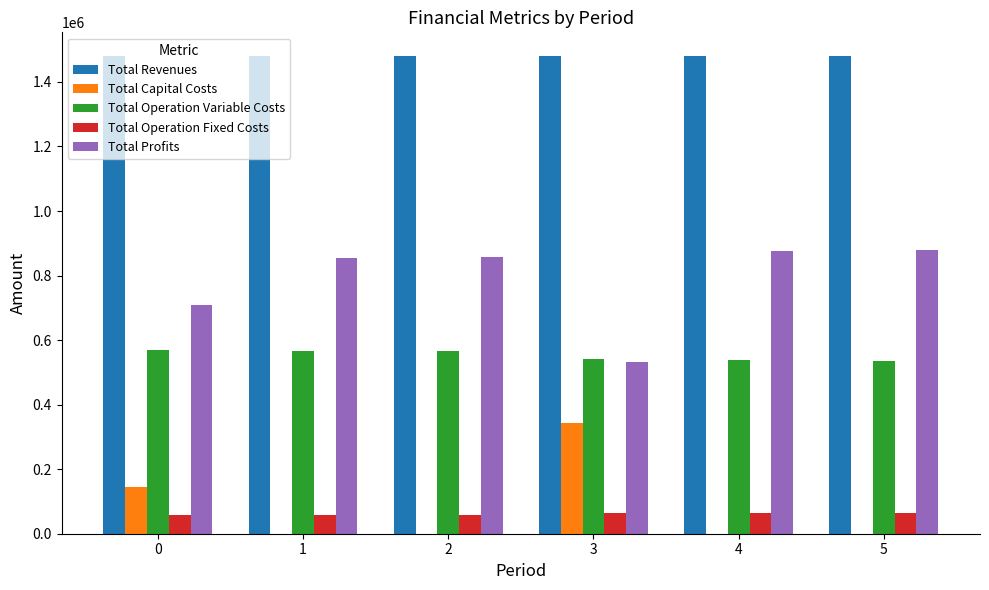

What is the difference between the Total Profits values at 1 and 4?

21872.4